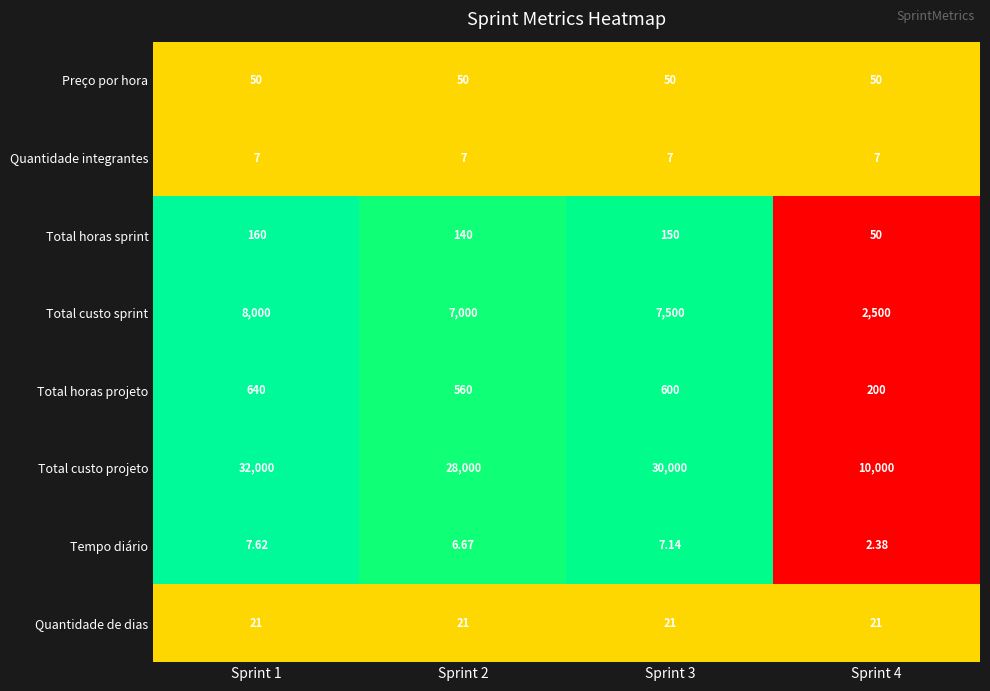

Which series has the largest range (max minus min)?

Total custo projeto